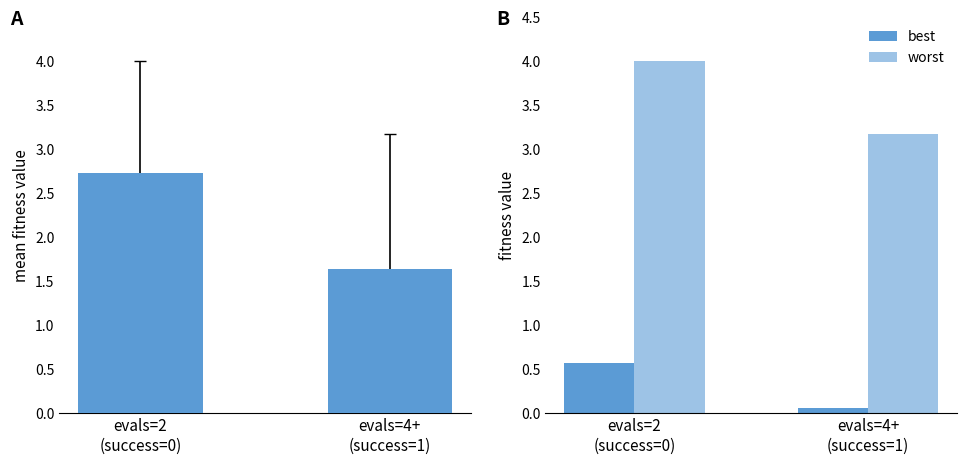

Is it true that best equals 1.0 at evals=2
(success=0)?

False